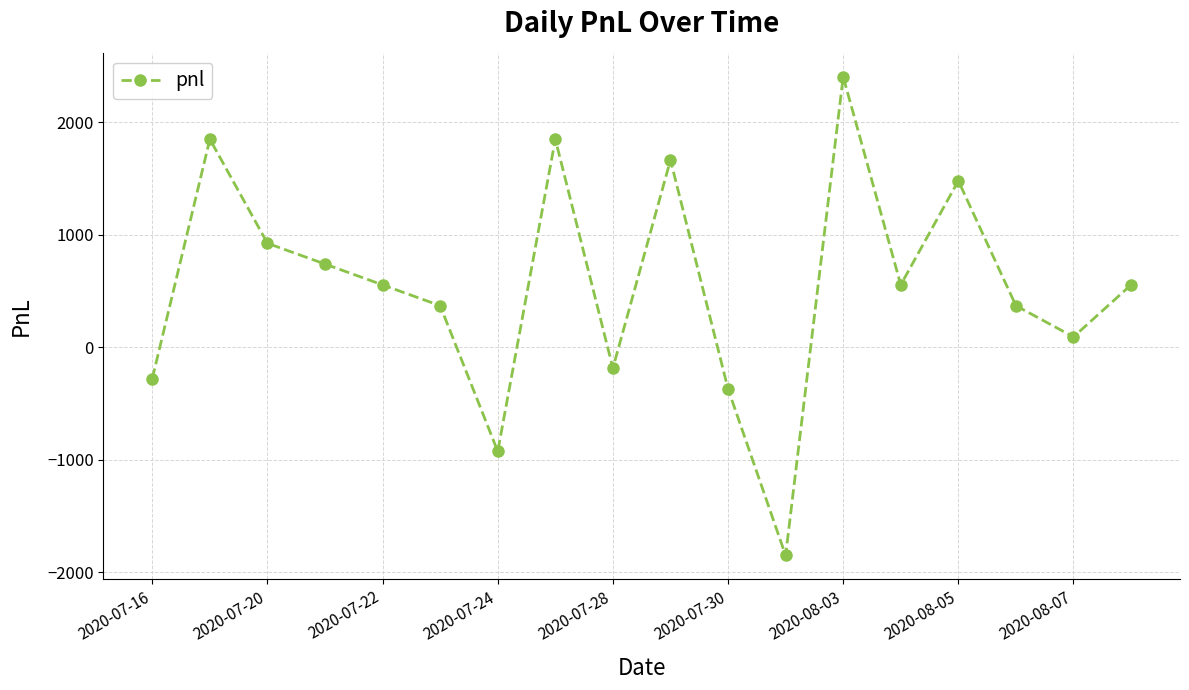

What is the sum of all values?

9805.0